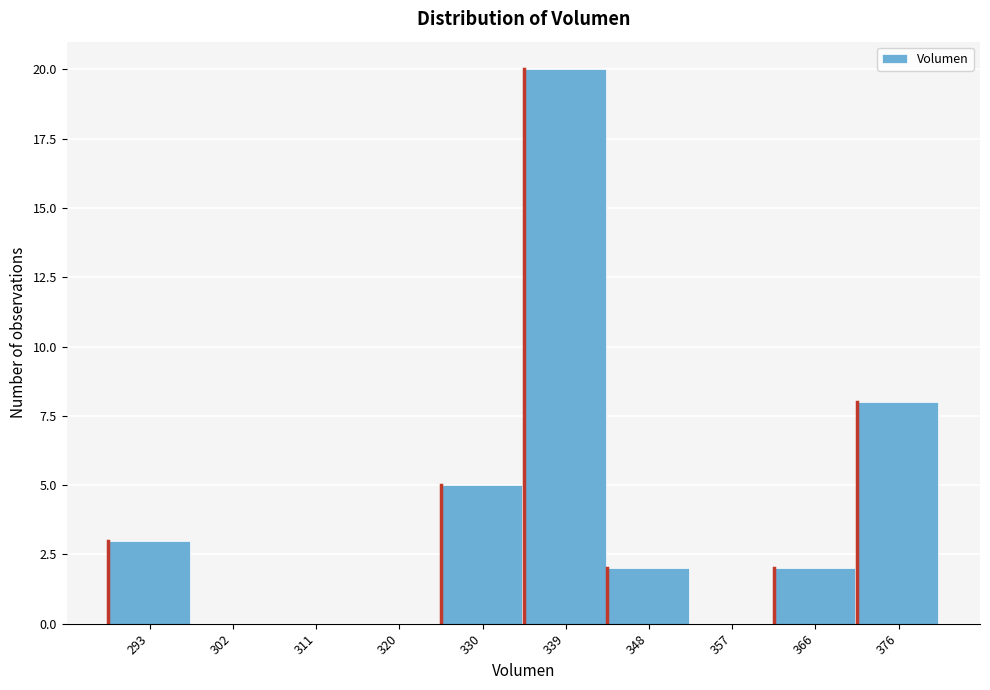

Reading left to right, transcribe this chart: for each bar, give the range it covers on the x-axis and its height. Neither the bar edges nor the heights are printed on the chart, so give them approximately, as read against the axes.

288 to 297: 3
297 to 307: 0
307 to 316: 0
316 to 325: 0
325 to 334: 5
334 to 343: 20
343 to 353: 2
353 to 362: 0
362 to 371: 2
371 to 380: 8